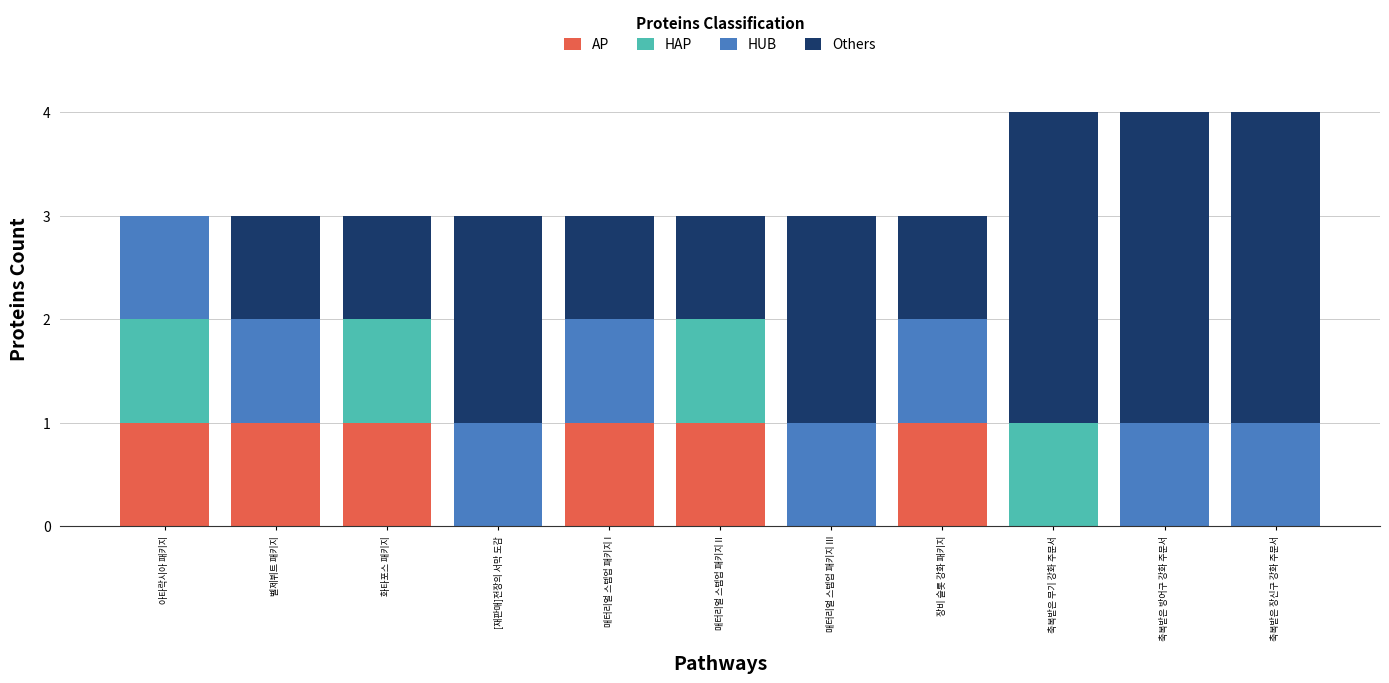

The value of AP at 장비 슬롯 강화 패키지 is 1. True or false?

True